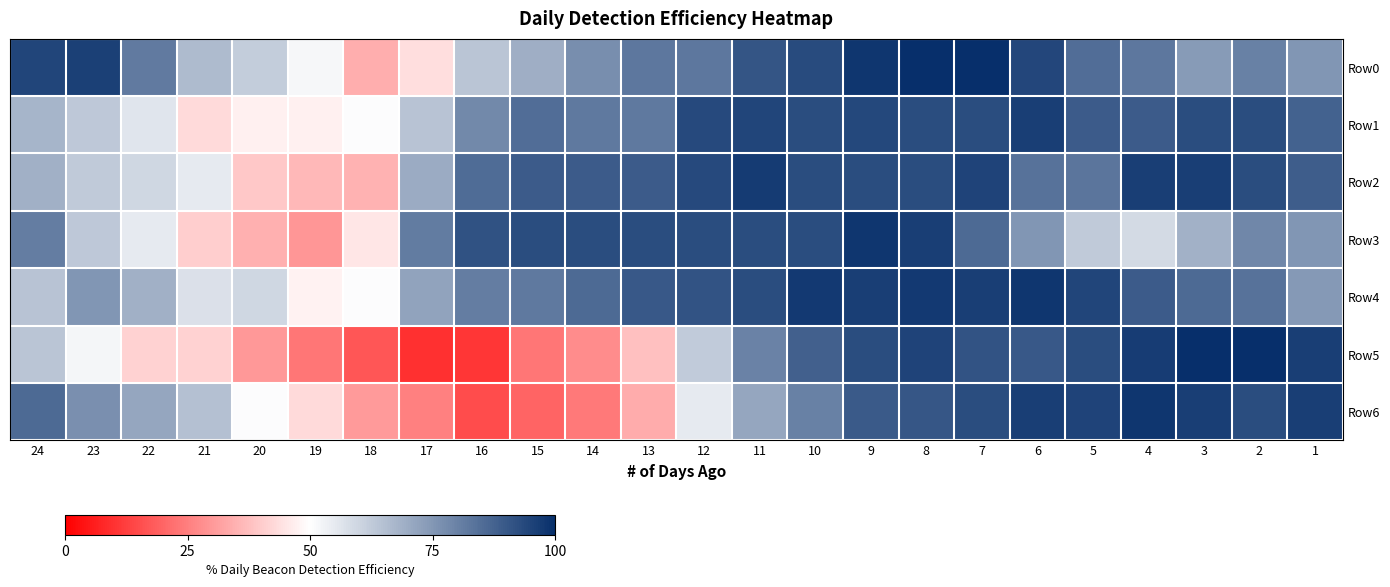

How many distinct data groups are displayed?

7